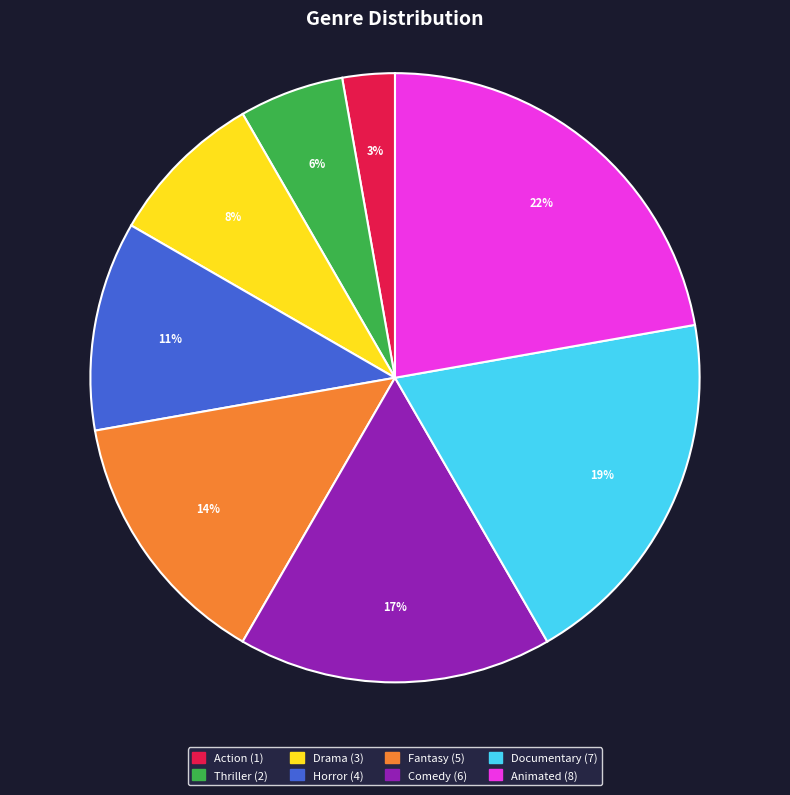

Which has a higher value, Animated or Horror?

Animated